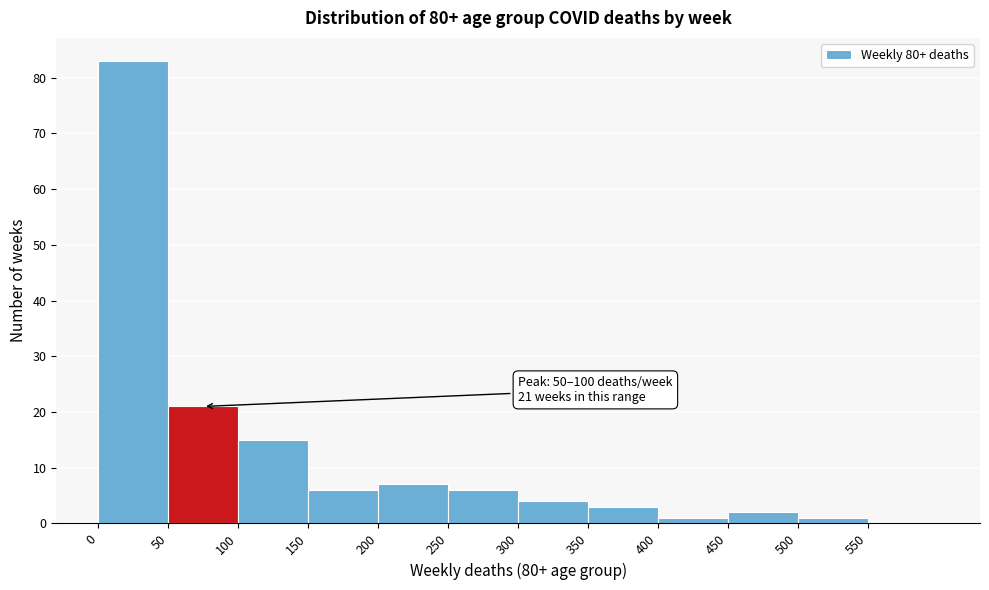

Which range on the x-axis has the tallest bar?

0 to 50